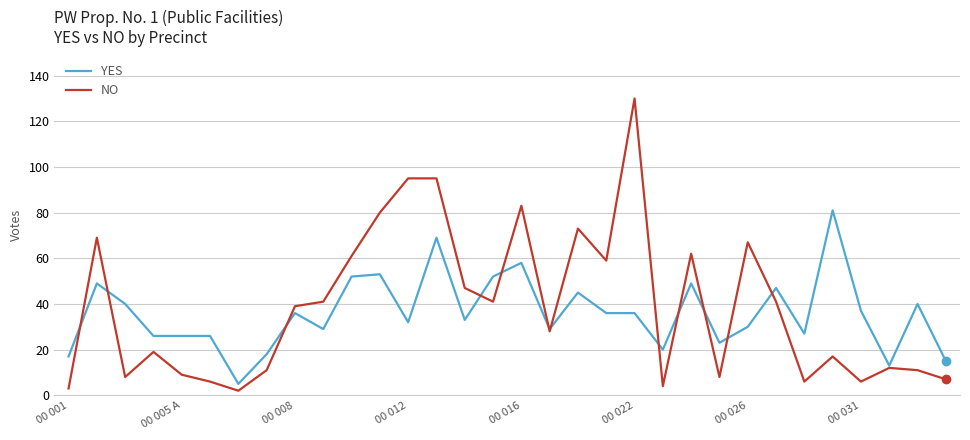

Which series has the largest total across all categories?

NO